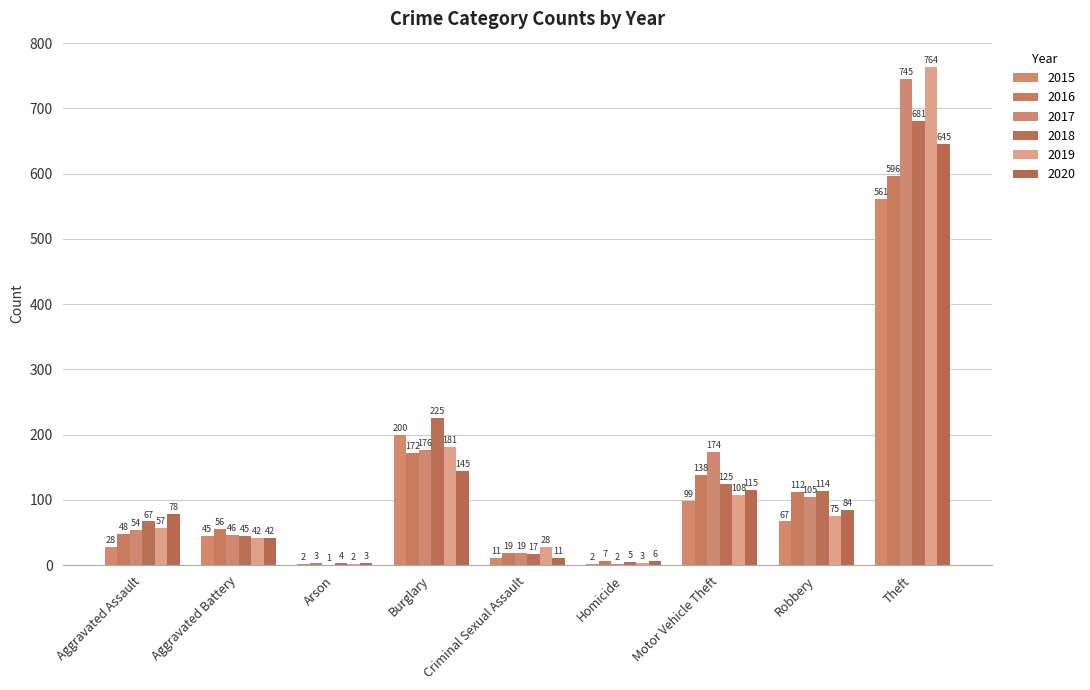

How many series are shown in this chart?

6